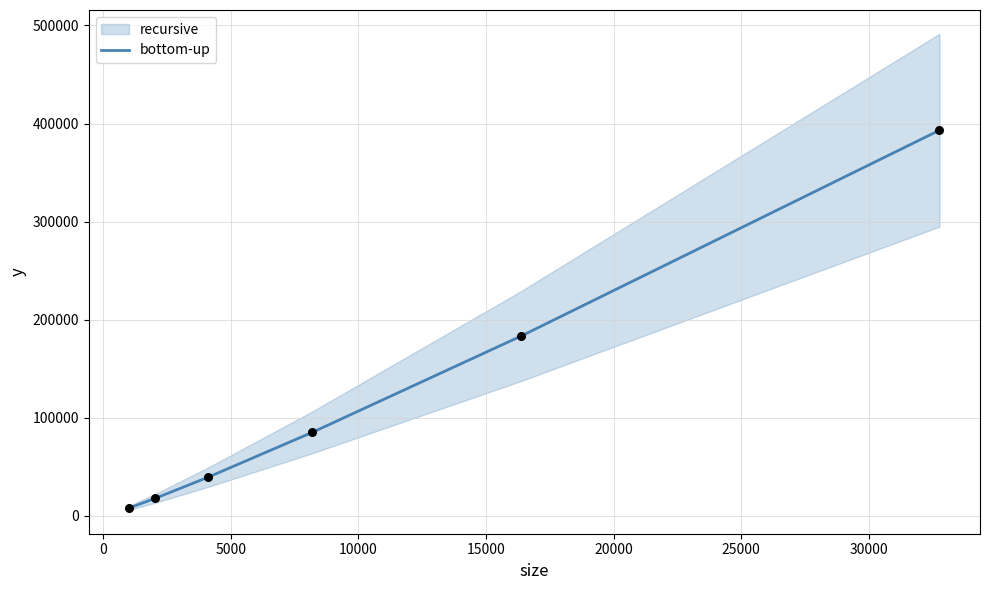

What is the highest value of the bottom-up series?

393216.0